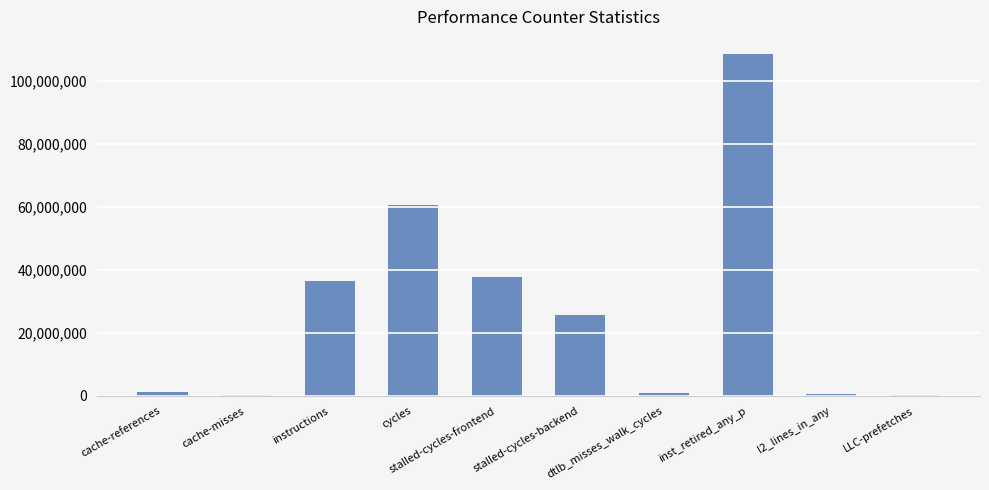

What is the maximum value shown in the chart?

108410647